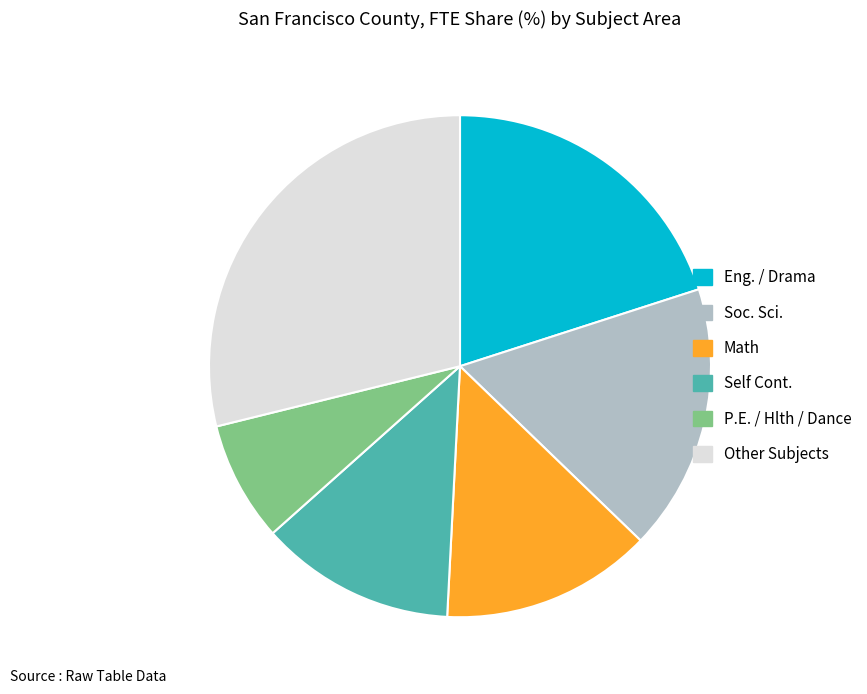

Is there any slice that represents more than half of the pie?

No